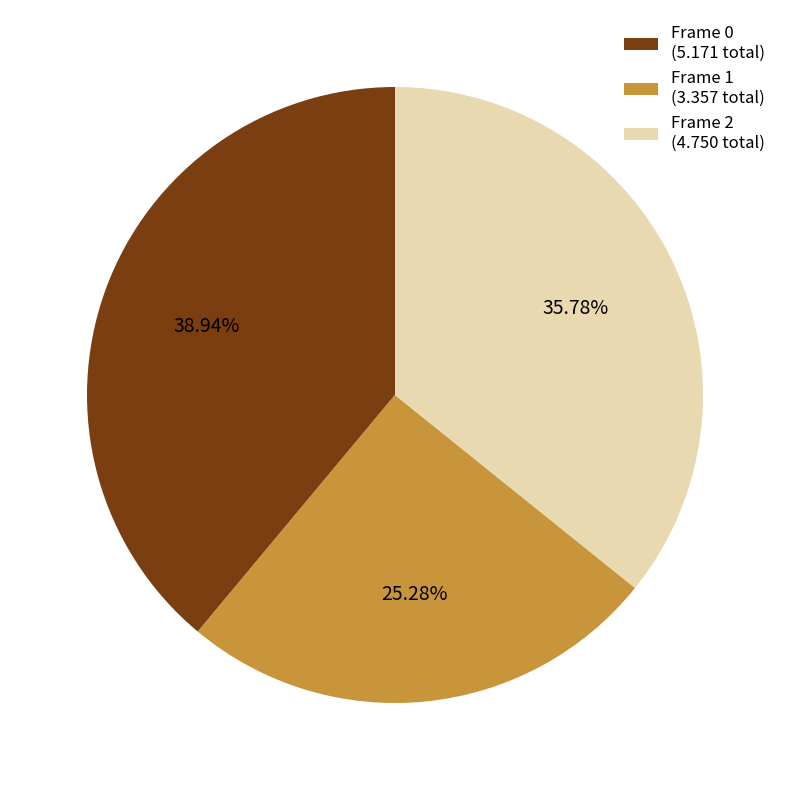

True or false: Frame 2 accounts for 52% of the total.

False